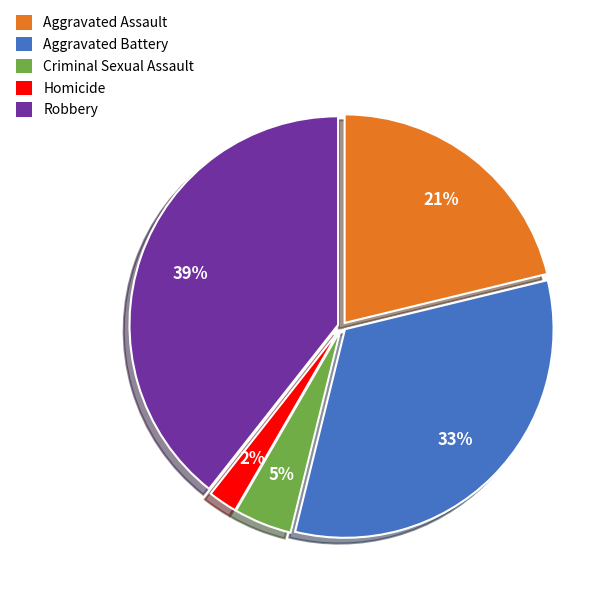

Is the sum of Aggravated Battery and Robbery greater than half?

Yes